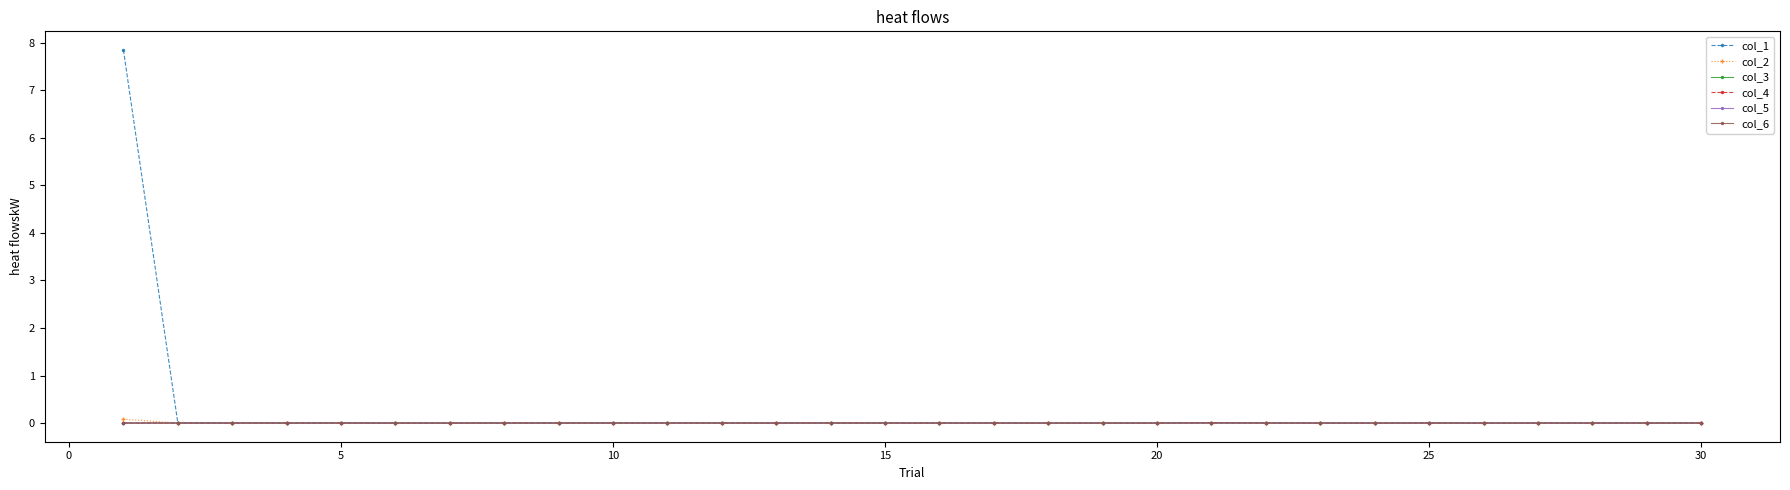

Which series has the widest spread of values?

col_1